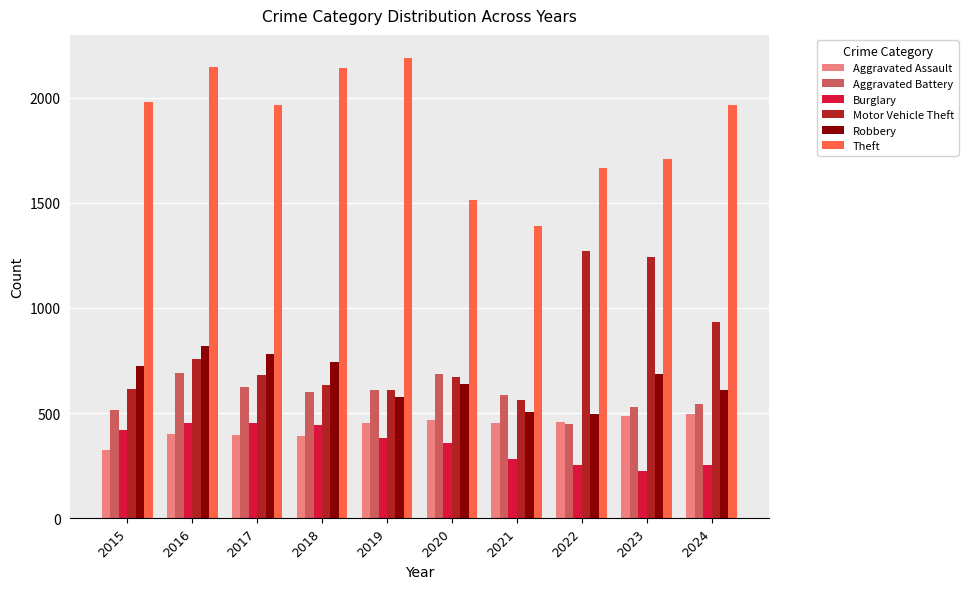

What are all the series names shown in the legend?

Aggravated Assault, Aggravated Battery, Burglary, Motor Vehicle Theft, Robbery, Theft